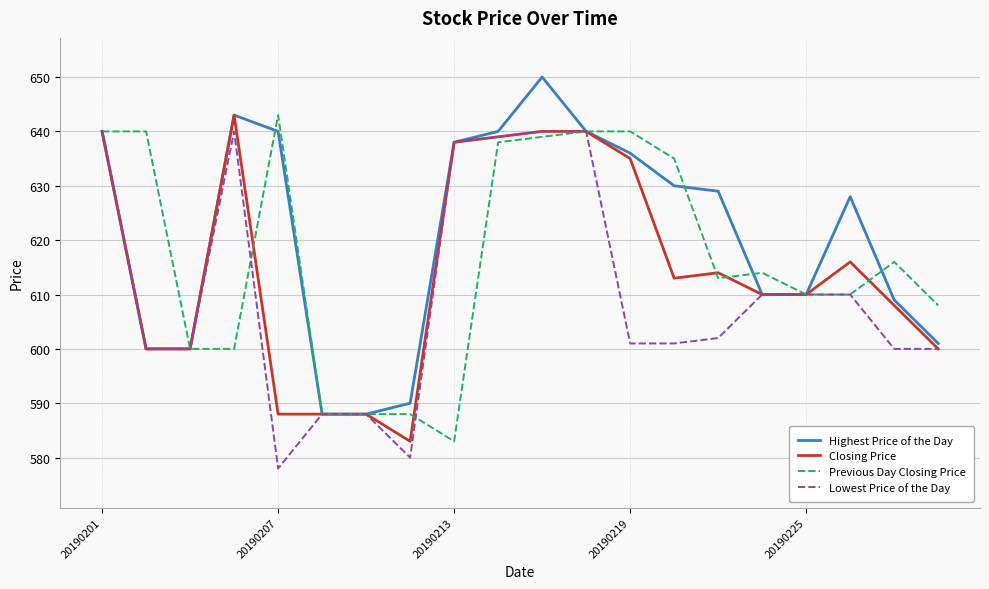

What is the highest value of the Lowest Price of the Day series?

640